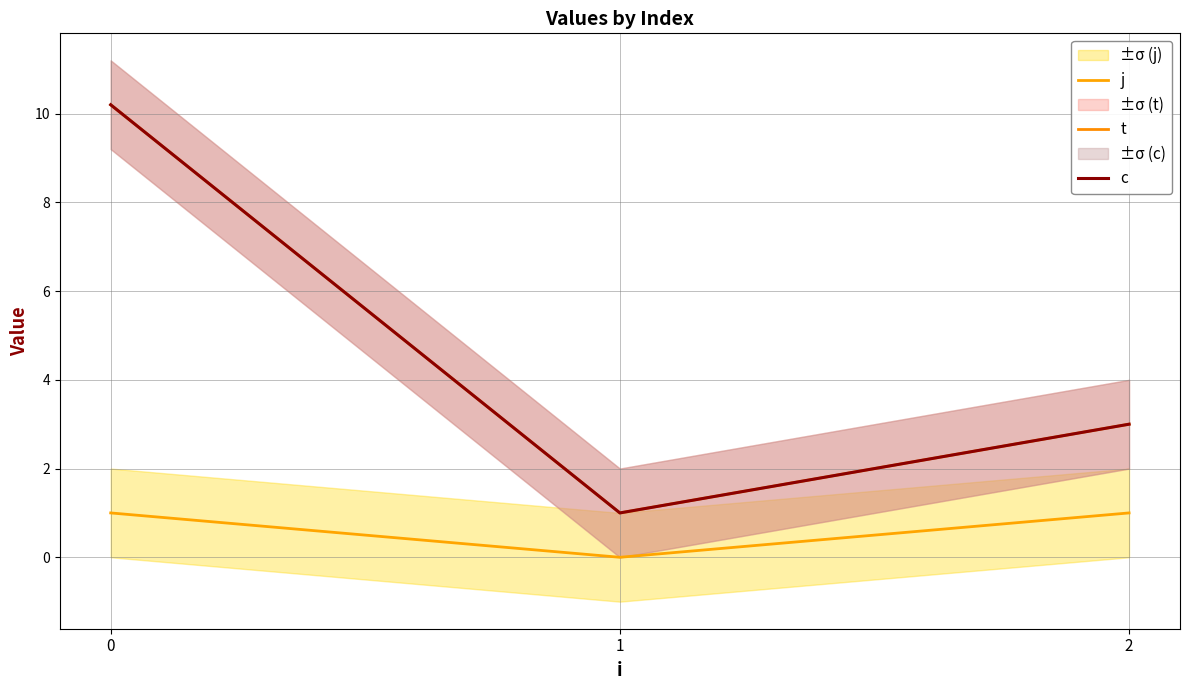

At 0, list the series in order from smallest to largest.

j, t, c